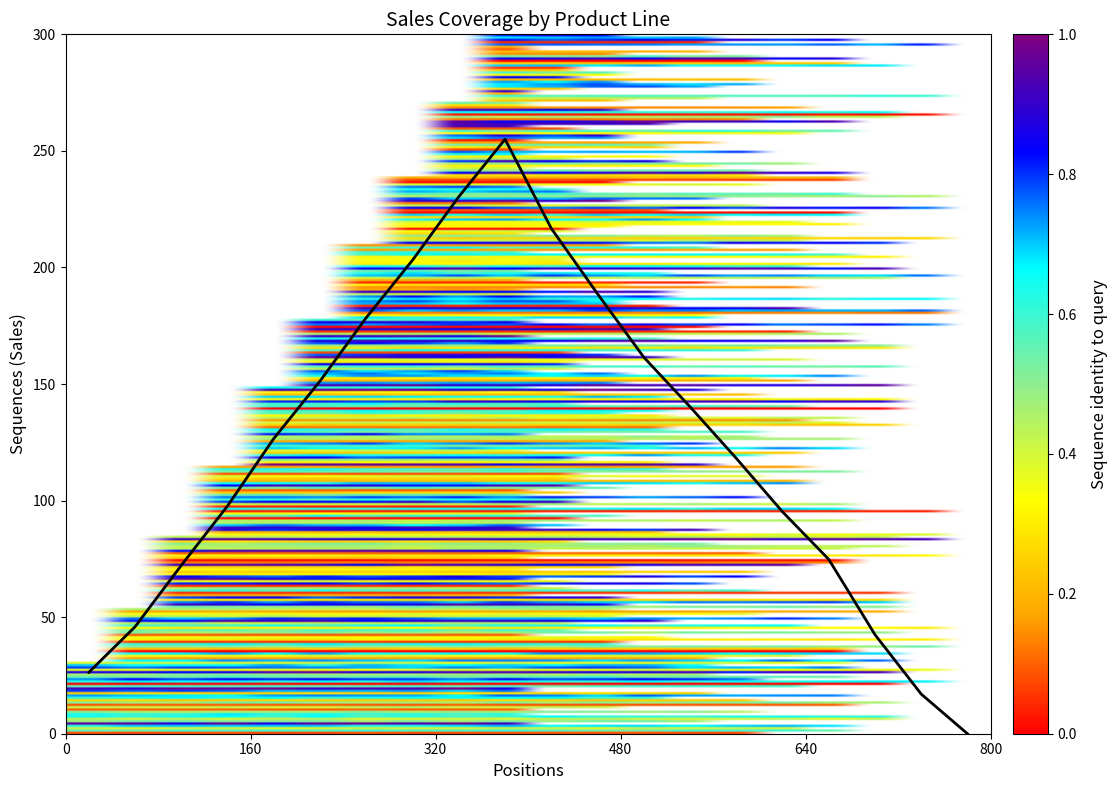

How many categories are shown in the chart?

20